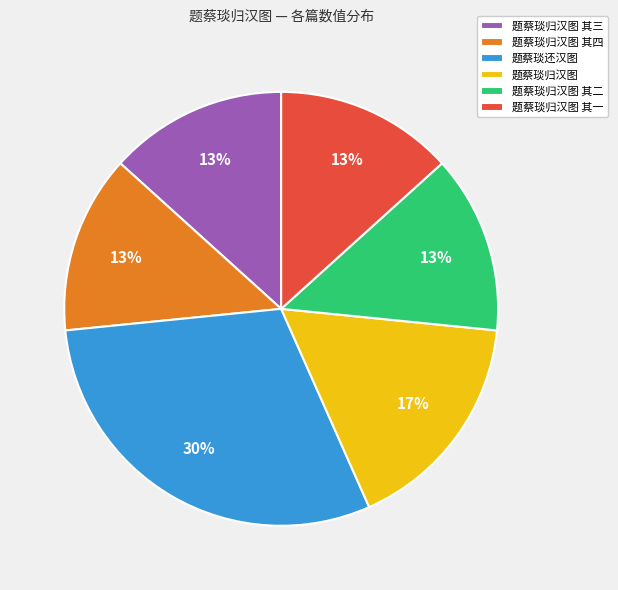

Is the sum of 题蔡琰归汉图 其四 and 题蔡琰还汉图 greater than half?

No